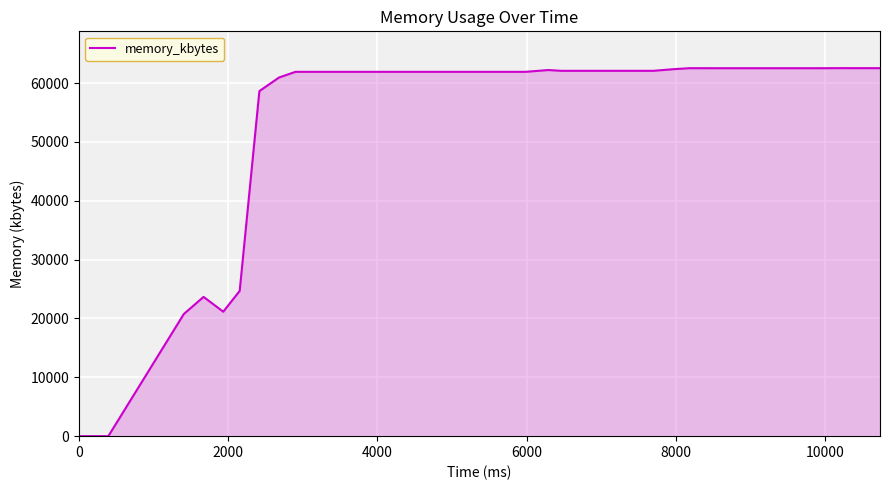

What is the greatest value displayed?

62548